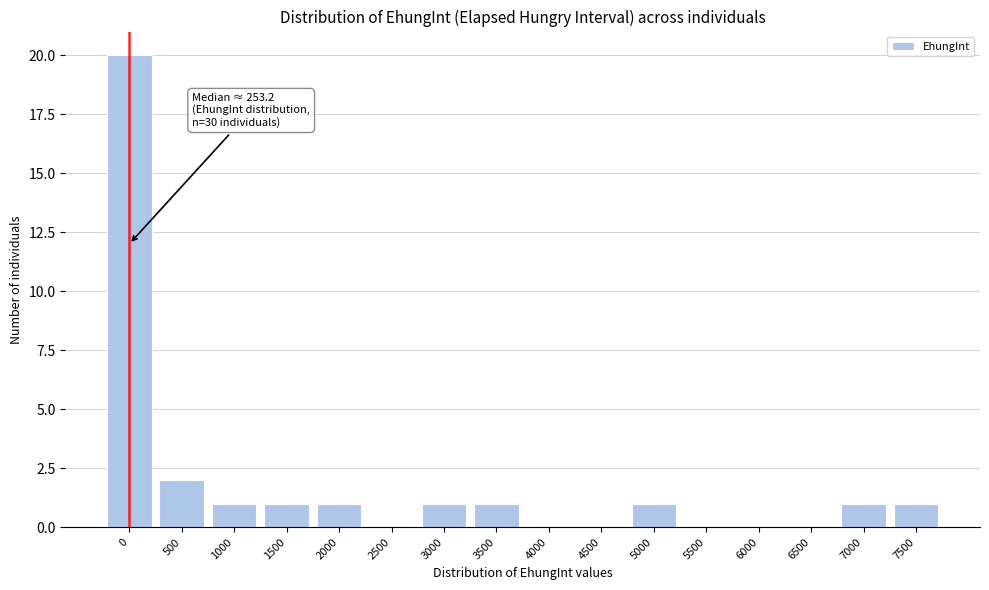

Reading left to right, extract all data points from this chart.

0=20	500=2	1000=1	1500=1	2000=1	2500=0	3000=1	3500=1	4000=0	4500=0	5000=1	5500=0	6000=0	6500=0	7000=1	7500=1